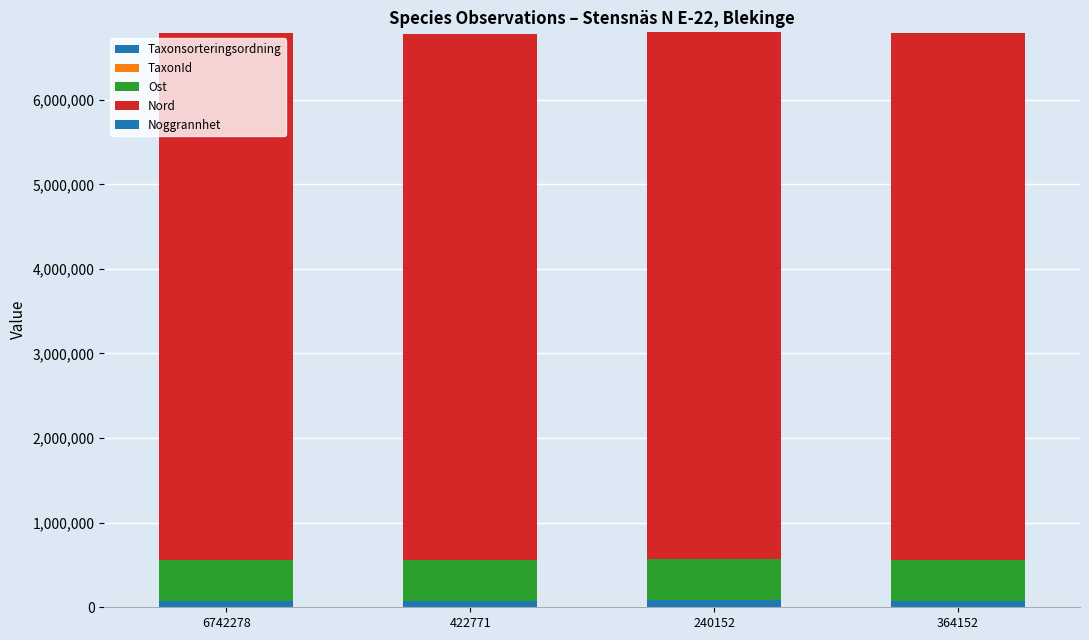

Are the bars horizontal?

No